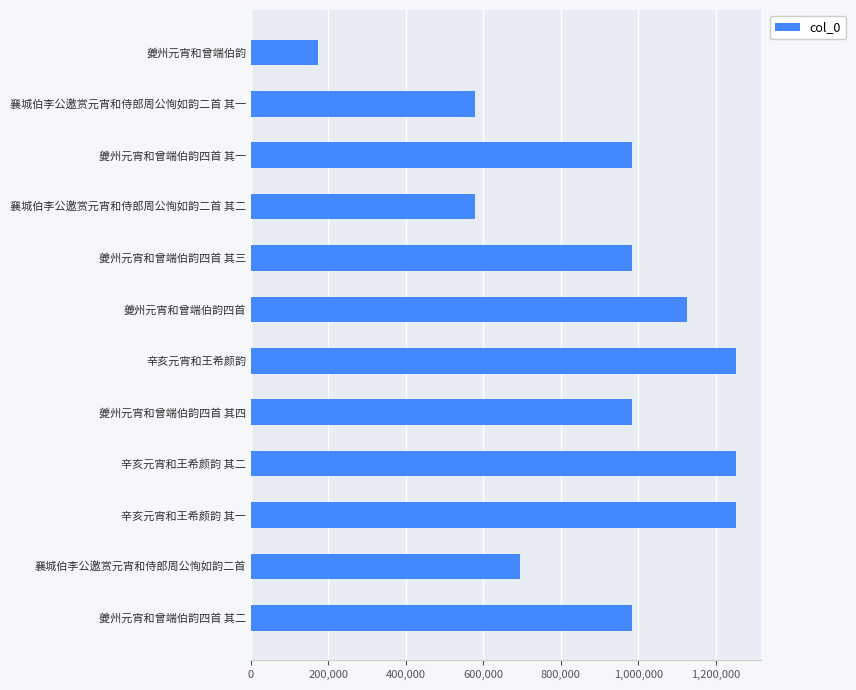

What is the sum of all values?

10843646